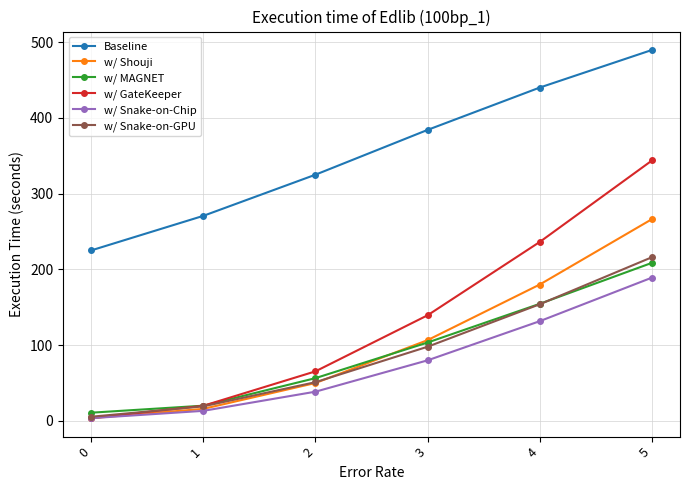

Which series has the largest total across all categories?

Baseline